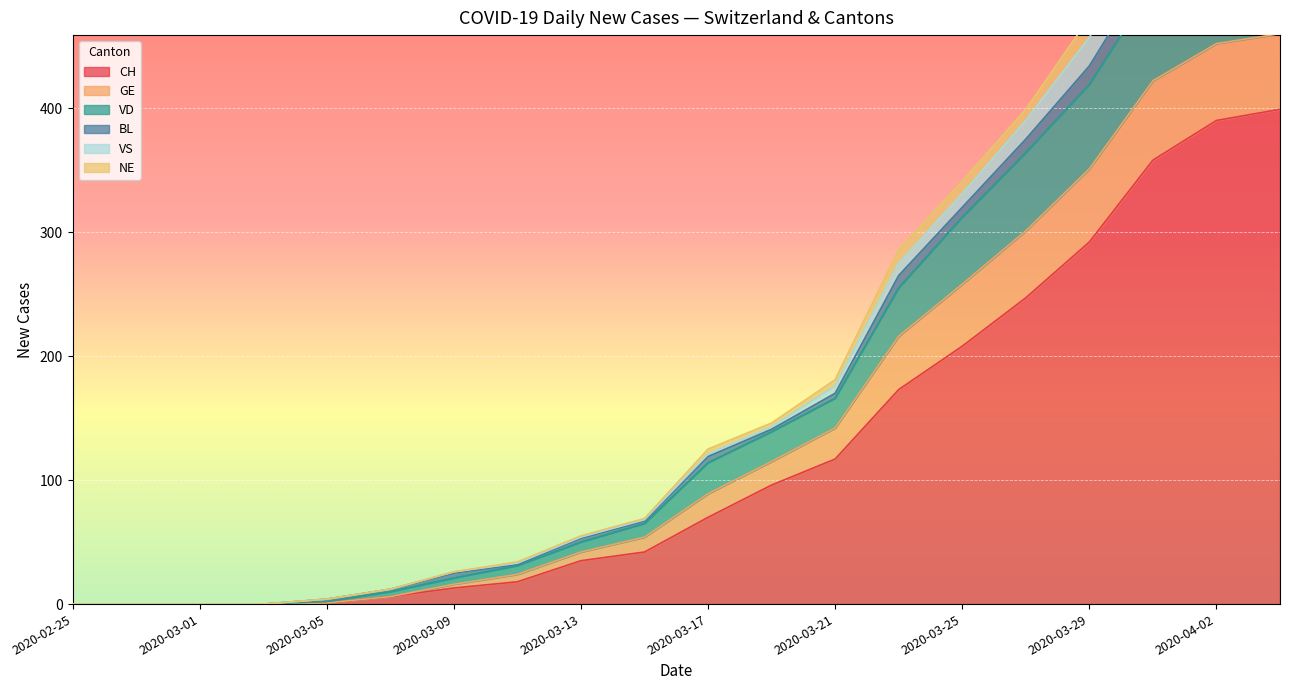

Which category has the highest value across all series?

2020-04-04